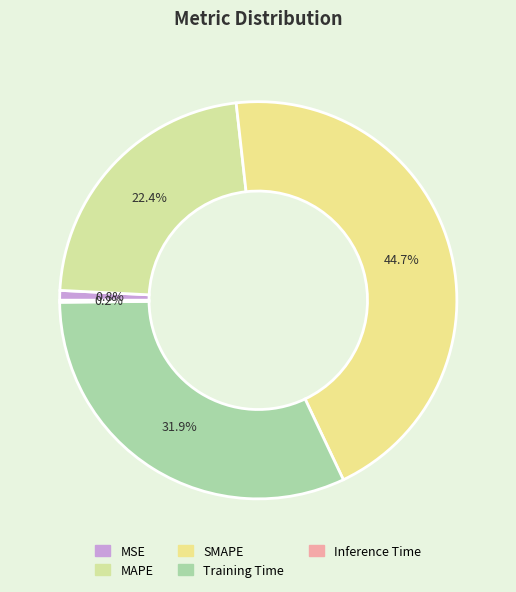

How many slices are in this pie chart?

5